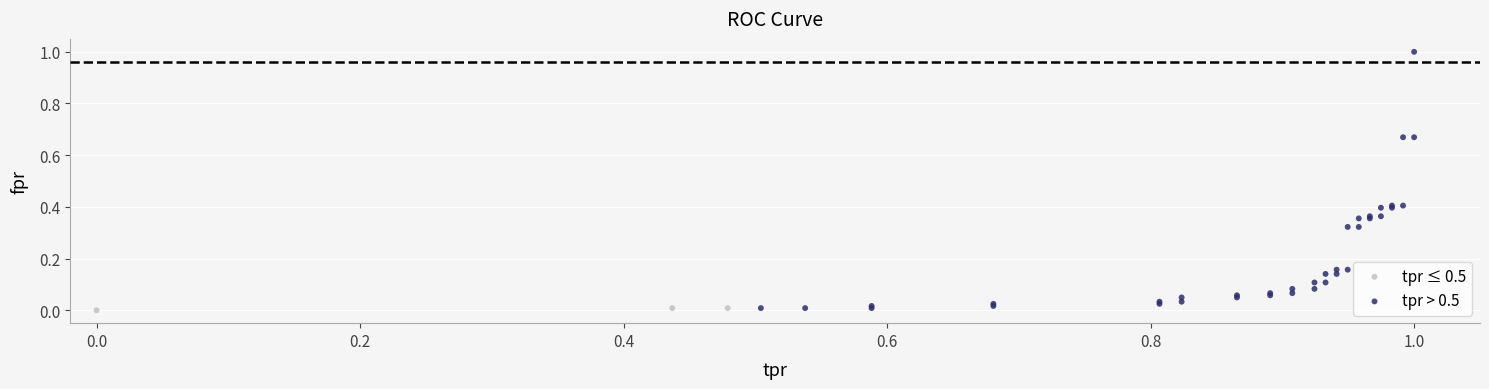

Which series contains the highest Y value?

tpr > 0.5